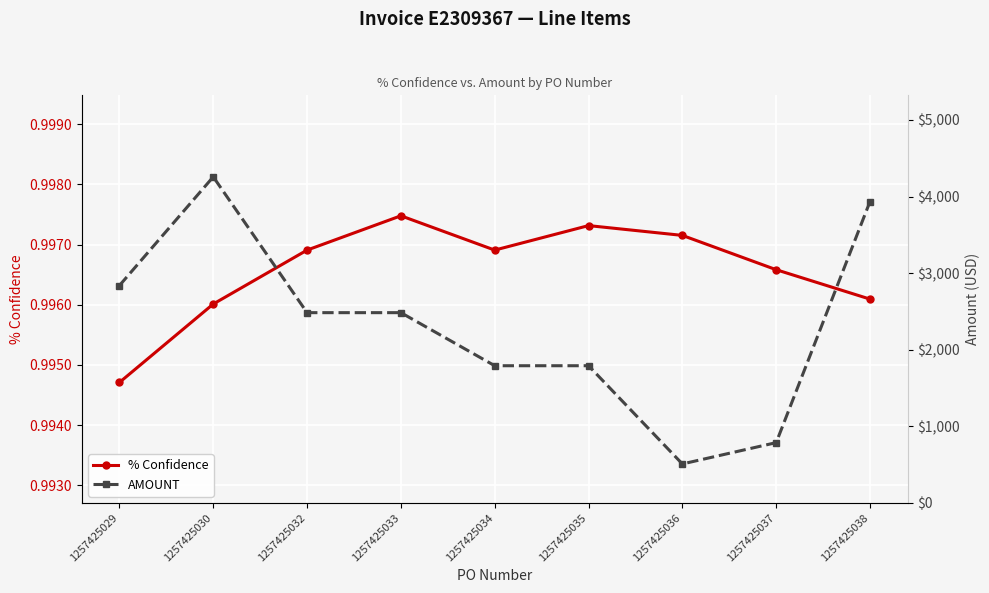

In AMOUNT, how many points are lower than both neighbors (excluding endpoints)?

1